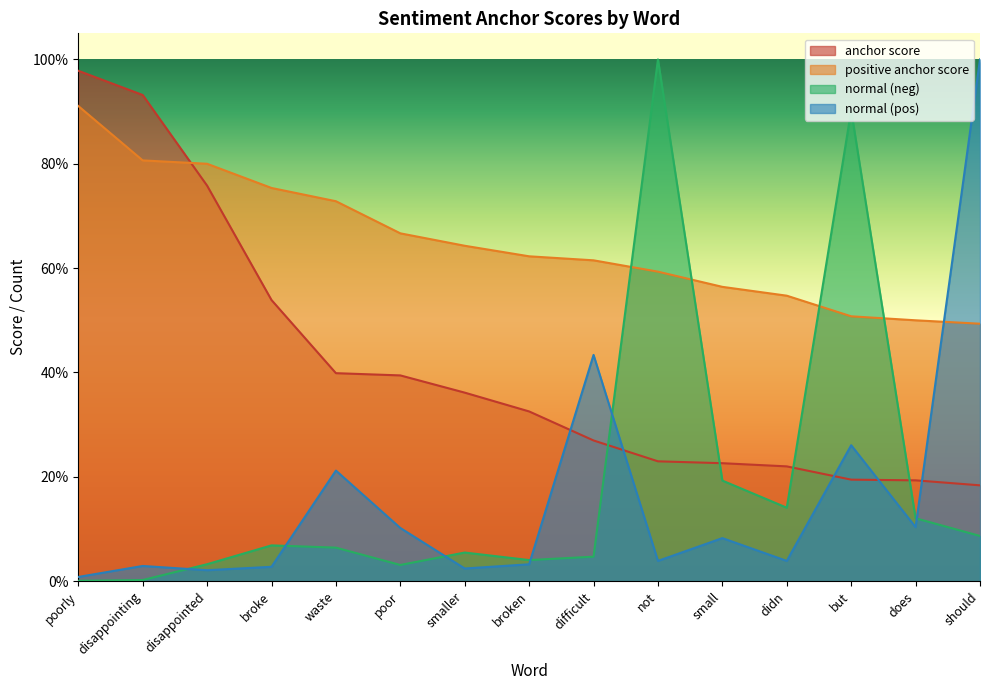

What position from the right is didn?

4